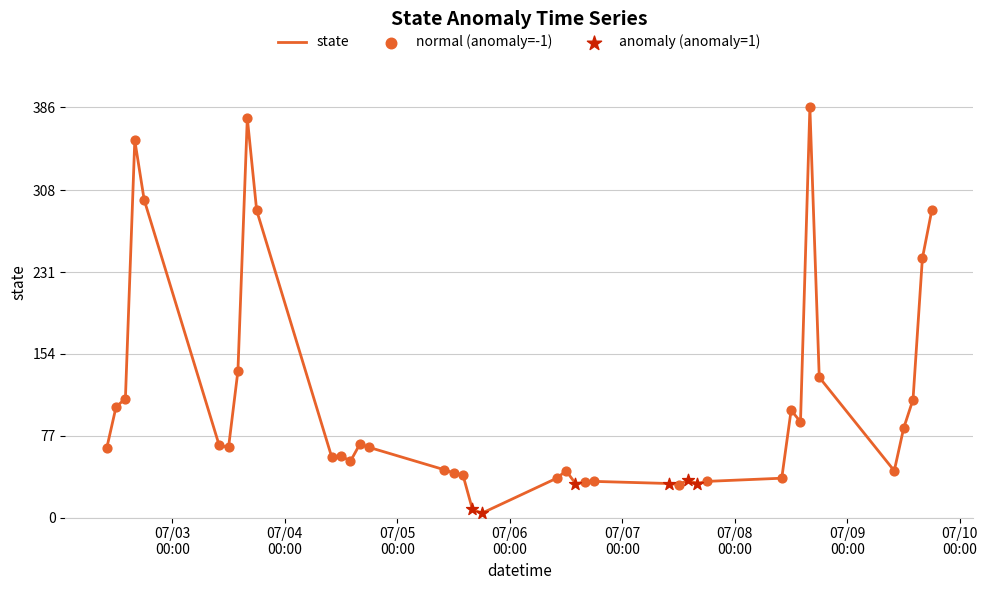

What is the greatest value displayed?

386